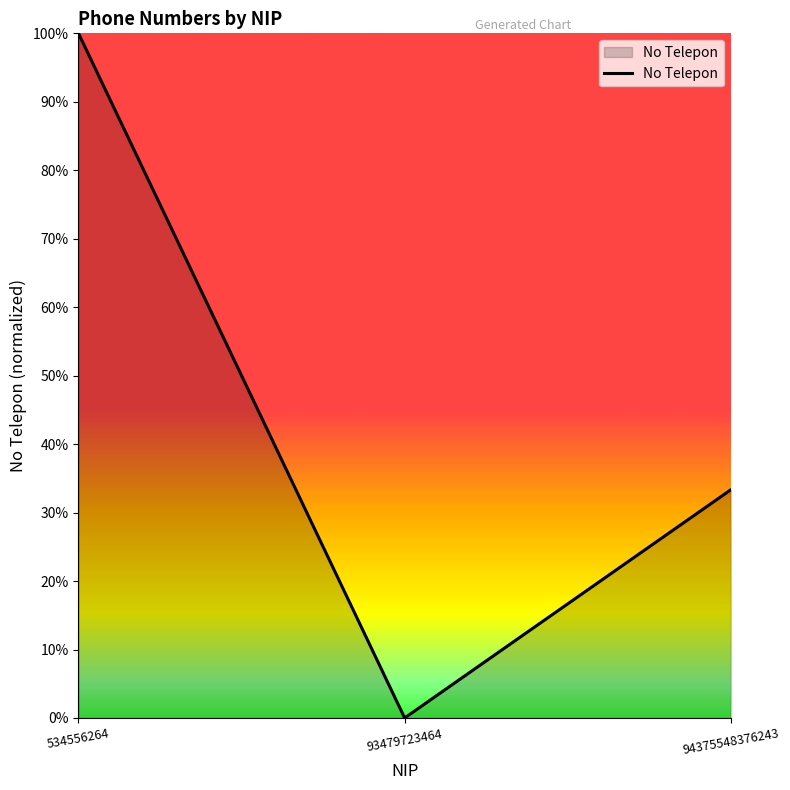

The chart shows a value of 1.0 at 534556264. True or false?

True